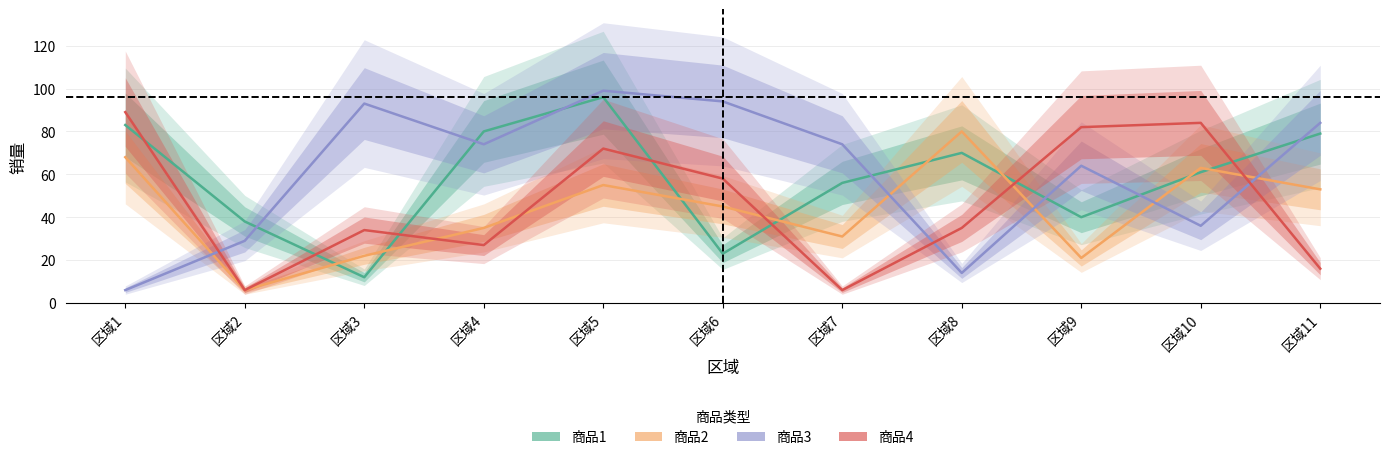

What is the value of the 商品4 point at the 6th from the left?

58